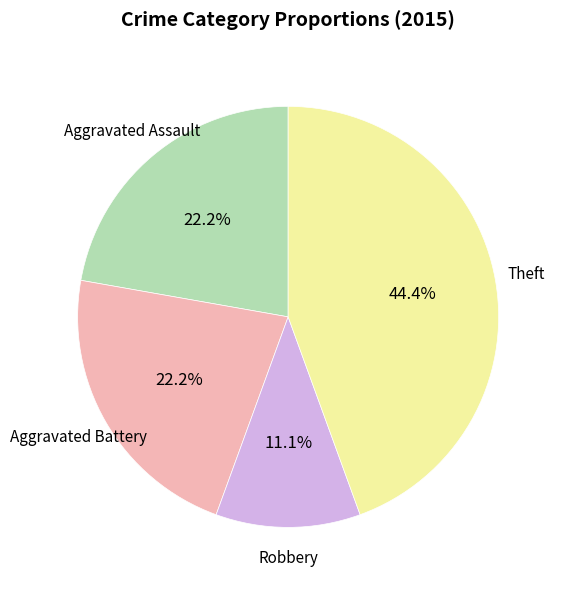

Is there any slice that represents more than half of the pie?

No